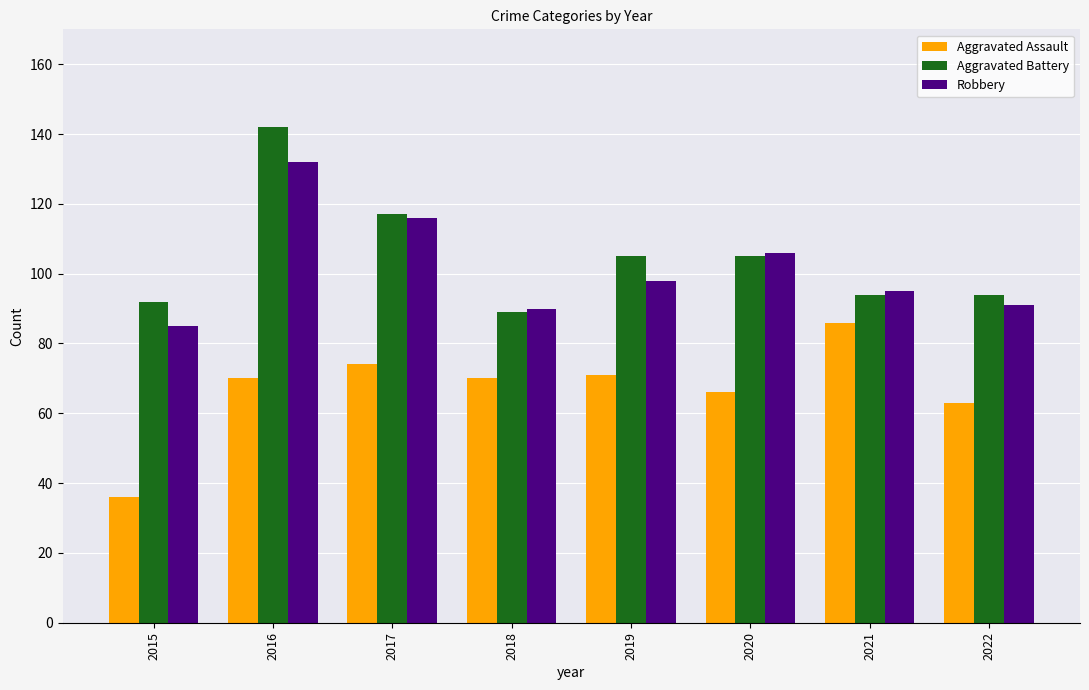

What is the average value of the Aggravated Battery series?

105